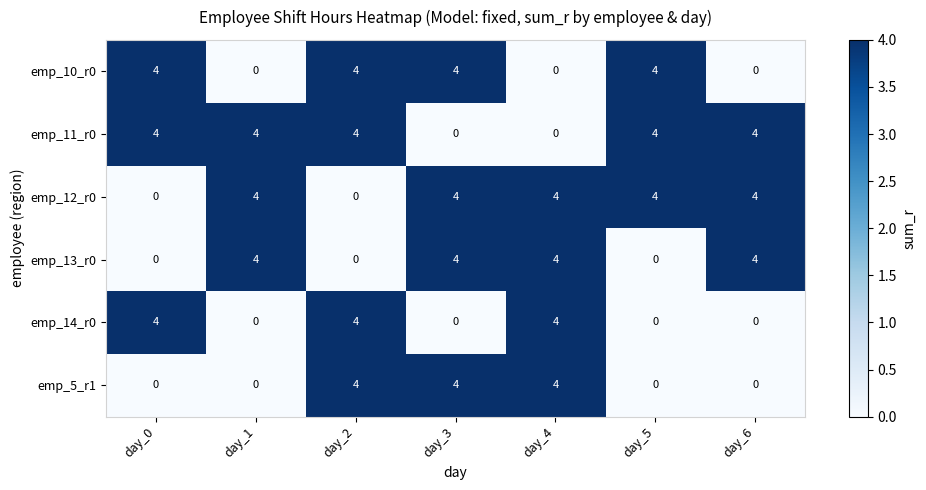

What is the spread (max minus min) of values at day_2?

4